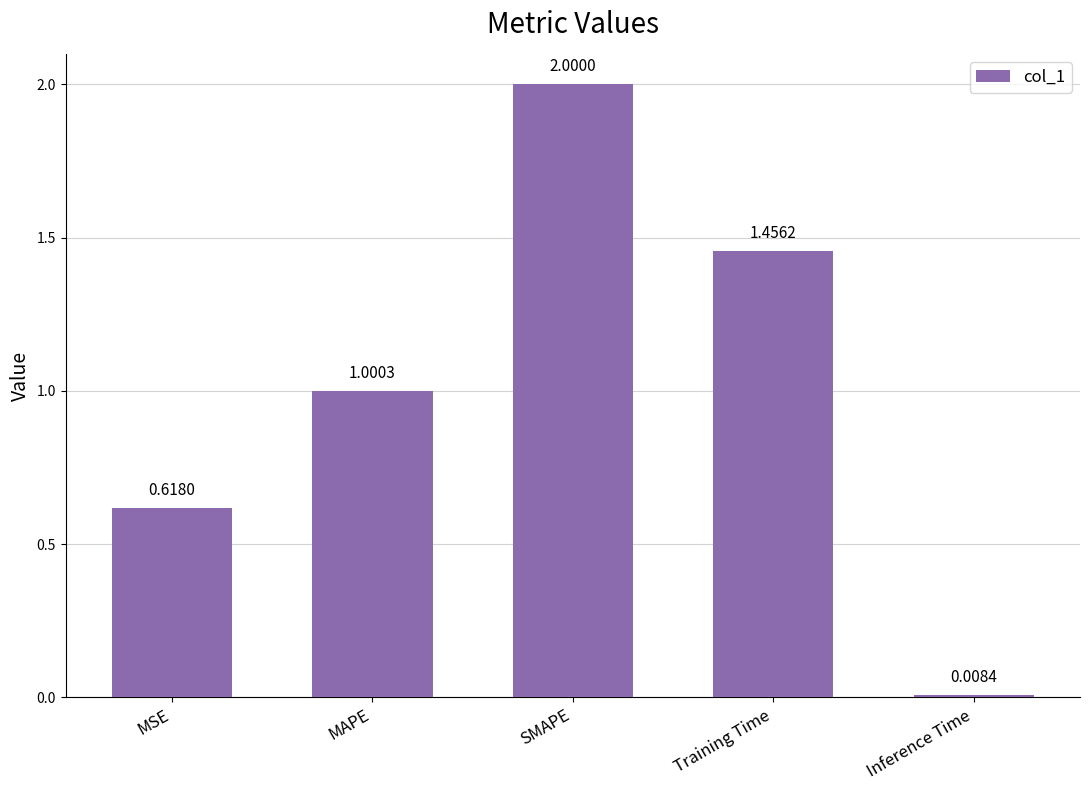

The value at MAPE is 1.5. True or false?

False